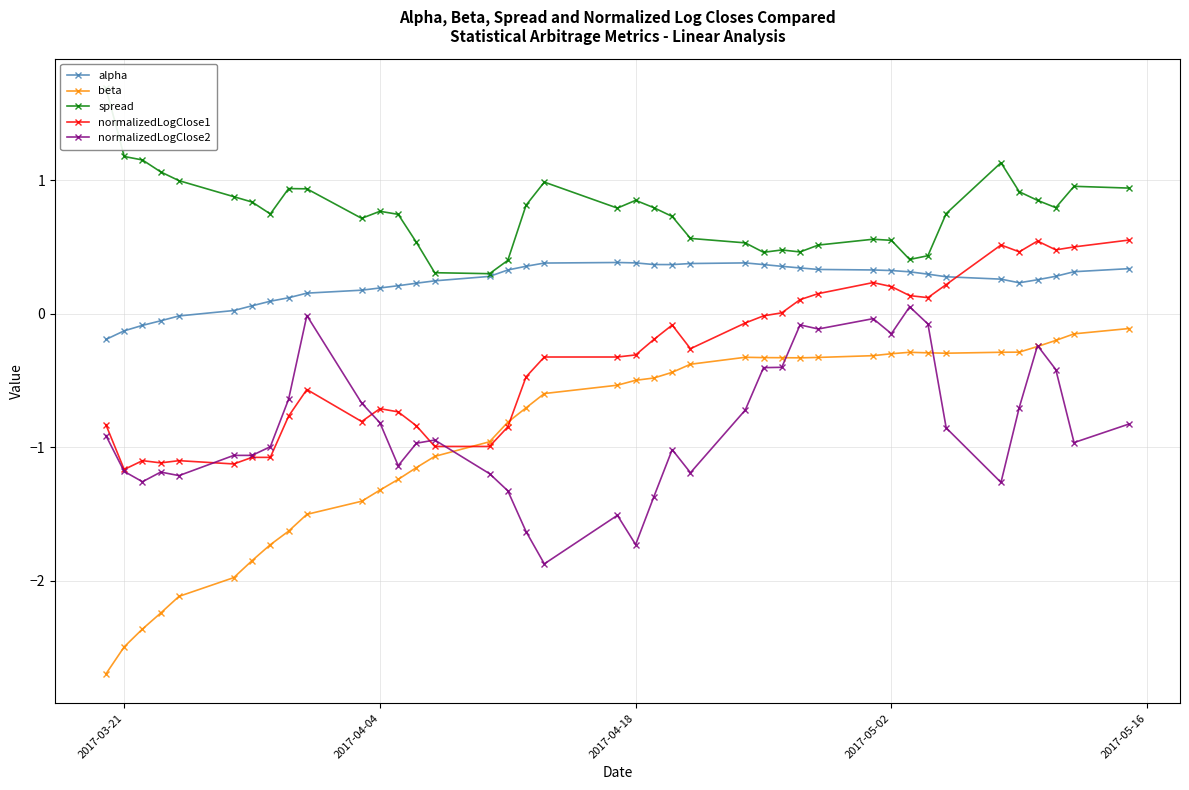

True or false: alpha and normalizedLogClose2 intersect in this chart.

False